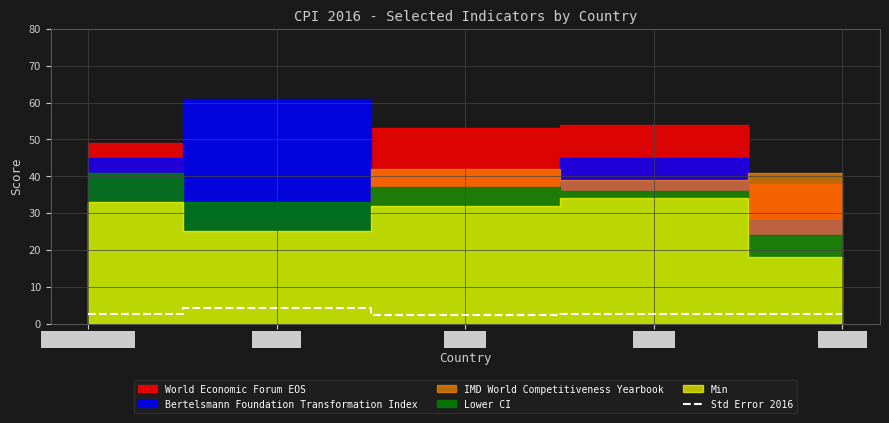

How many points are higher than both their immediate neighbors (excluding endpoints)?

1